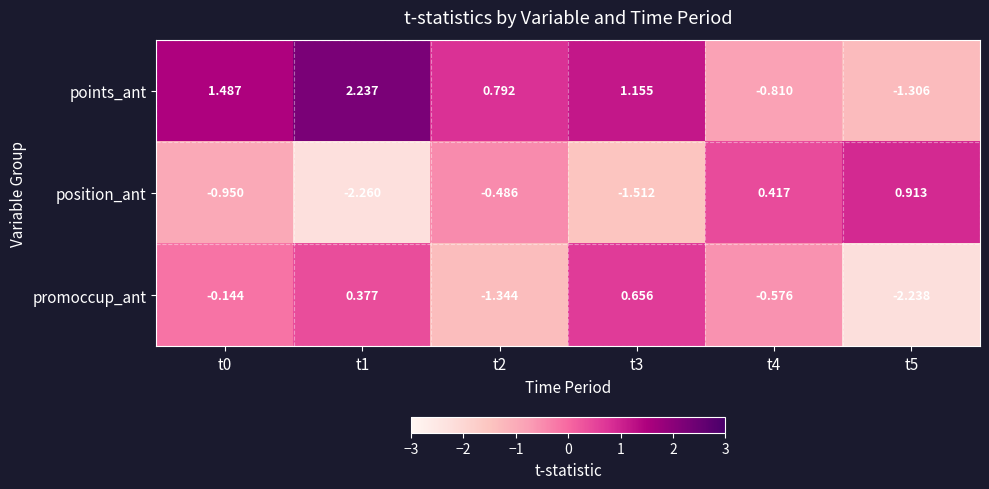

Between t0 and t5, which series saw the biggest shift?

points_ant